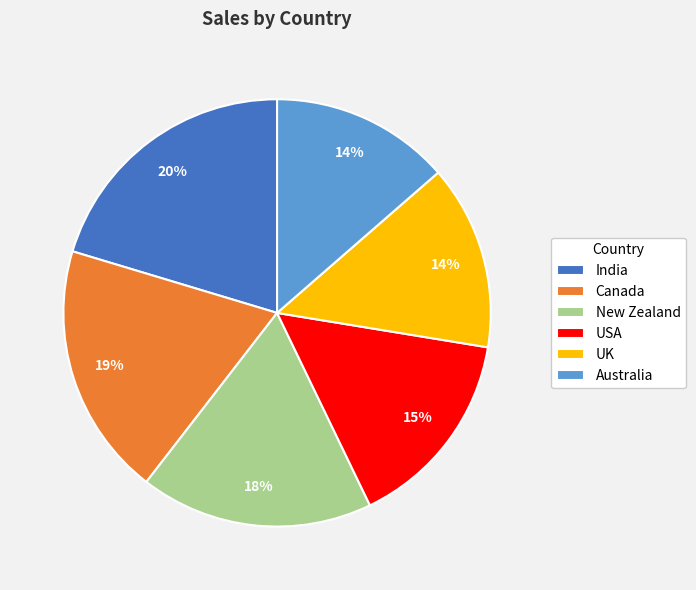

Which category has the biggest portion of the pie?

India